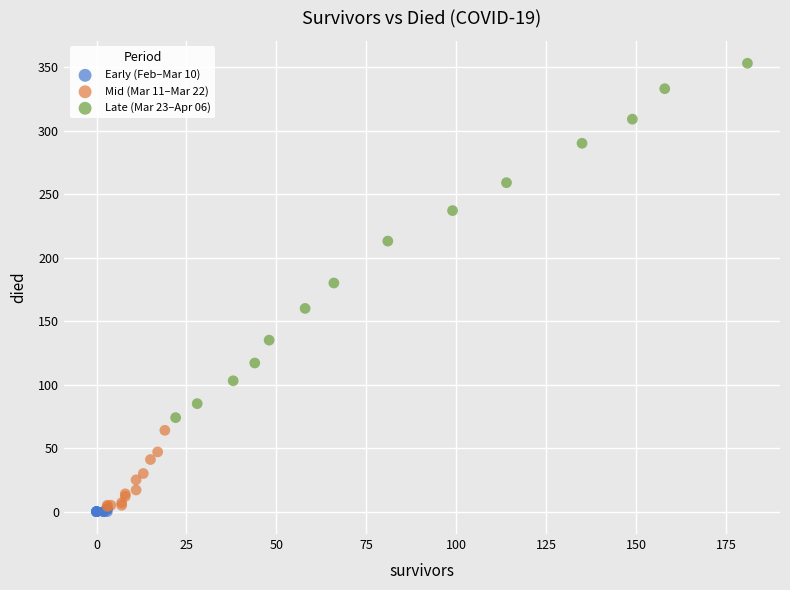

Which series has the widest spread of Y values?

Late (Mar 23–Apr 06)